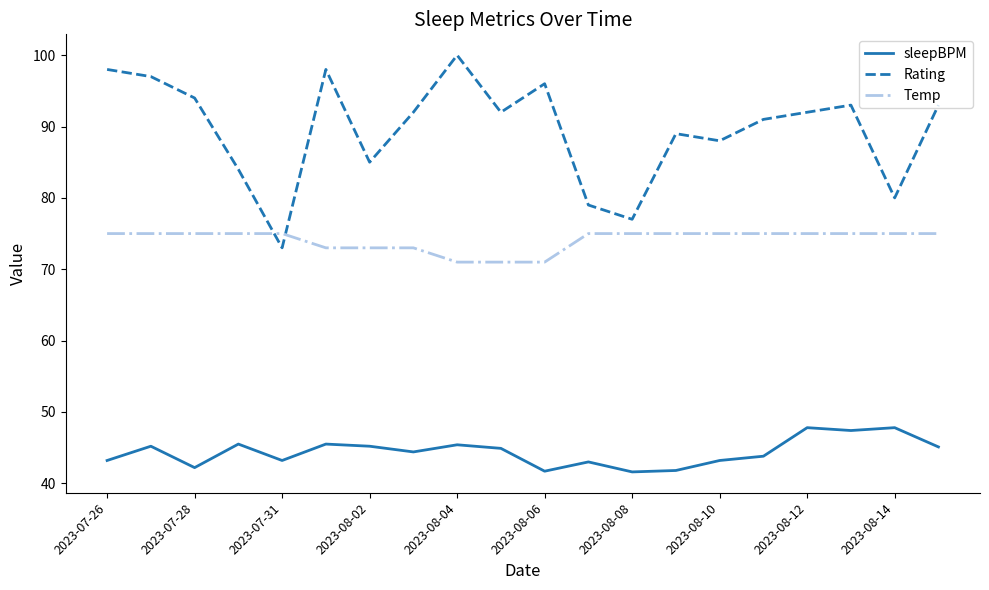

What is the minimum value for Temp?

71.0